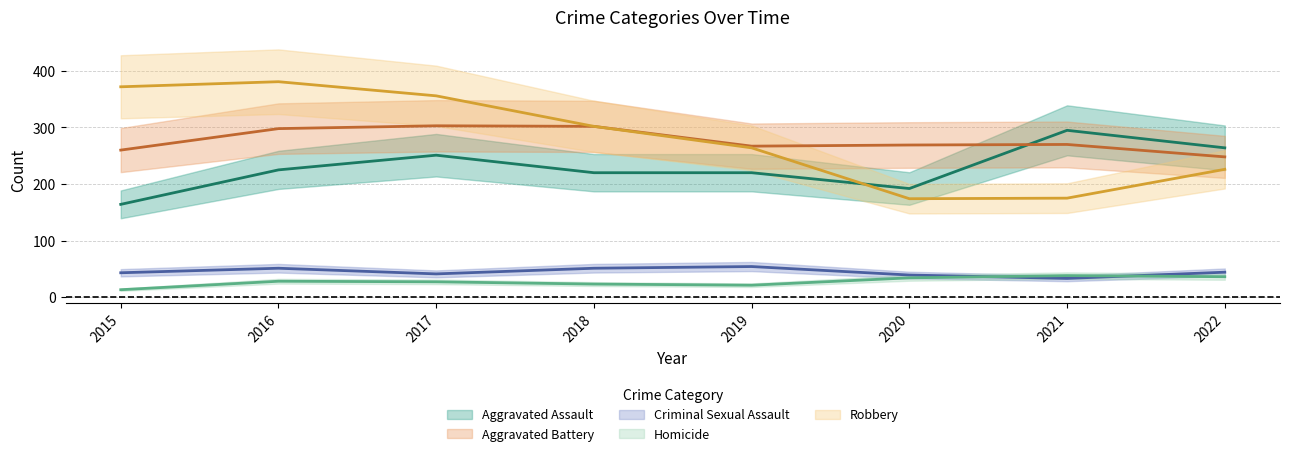

True or false: Robbery has more than 0 points higher than both neighbors.

True